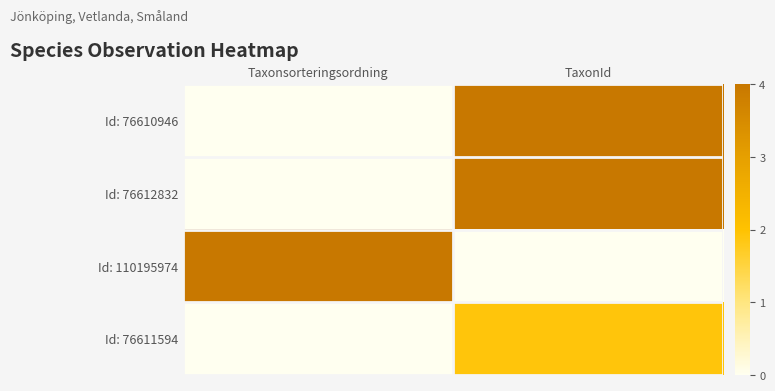

Between Taxonsorteringsordning and TaxonId, which is larger?

TaxonId